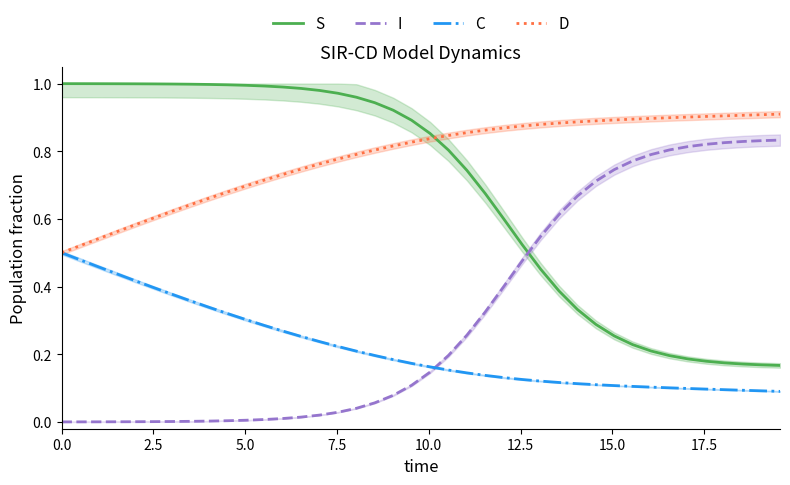

Rank the series by their average value, from highest to lowest.

D, S, I, C